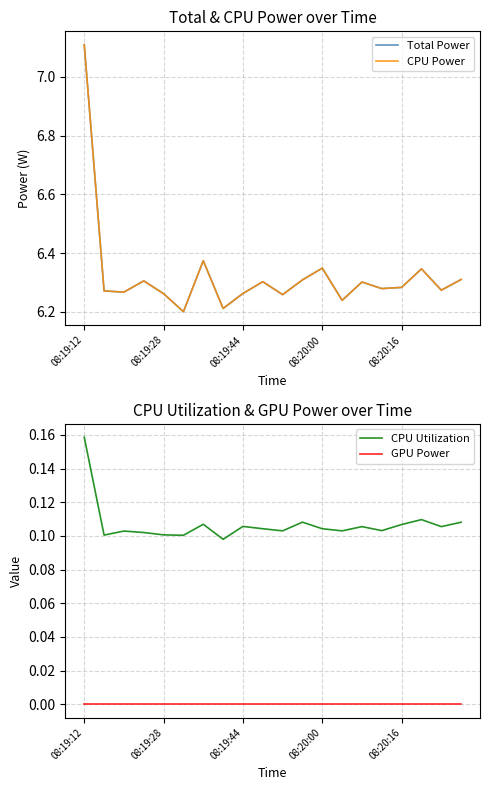

Which series has the largest total across all categories?

Total Power